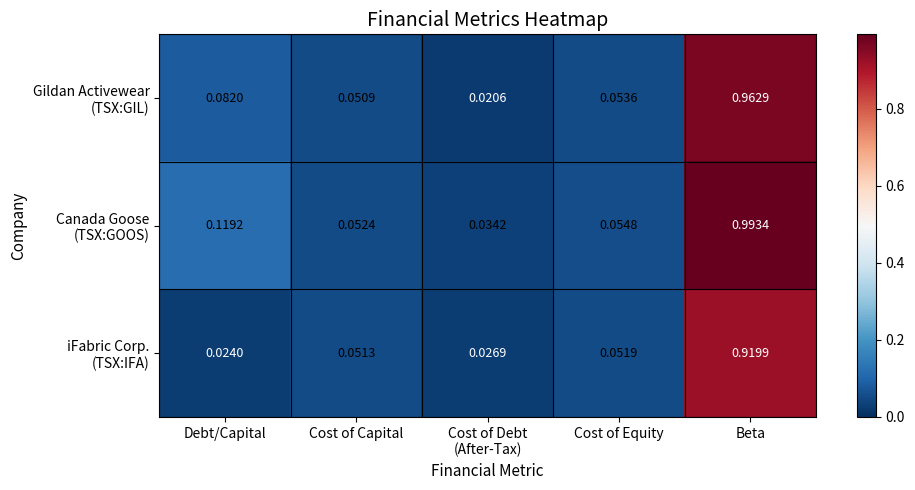

At which category does the chart reach its peak across all series?

Beta